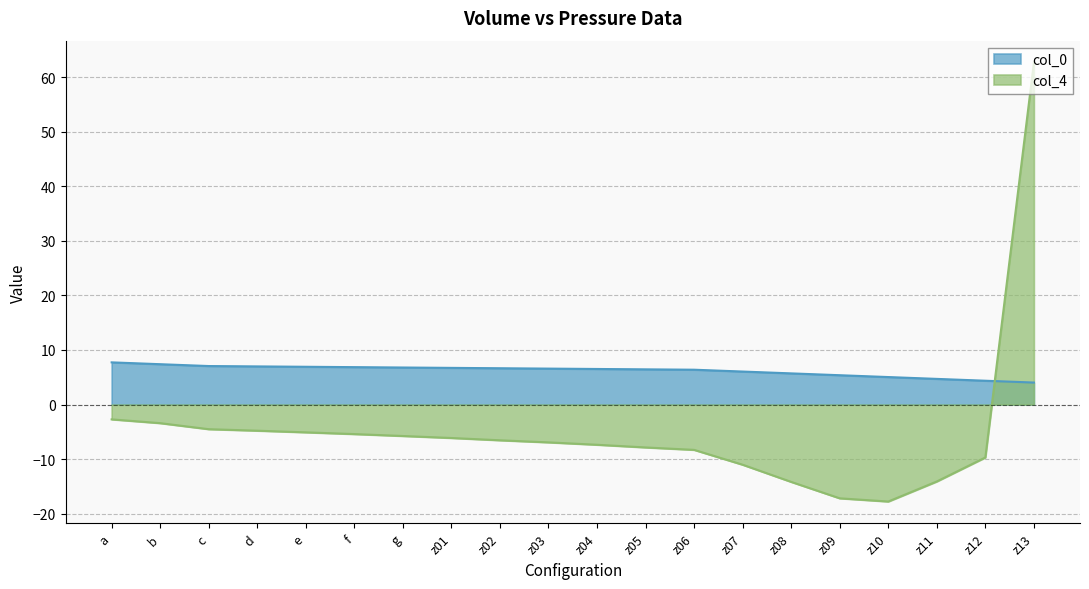

Count the number of categories in the chart.

20